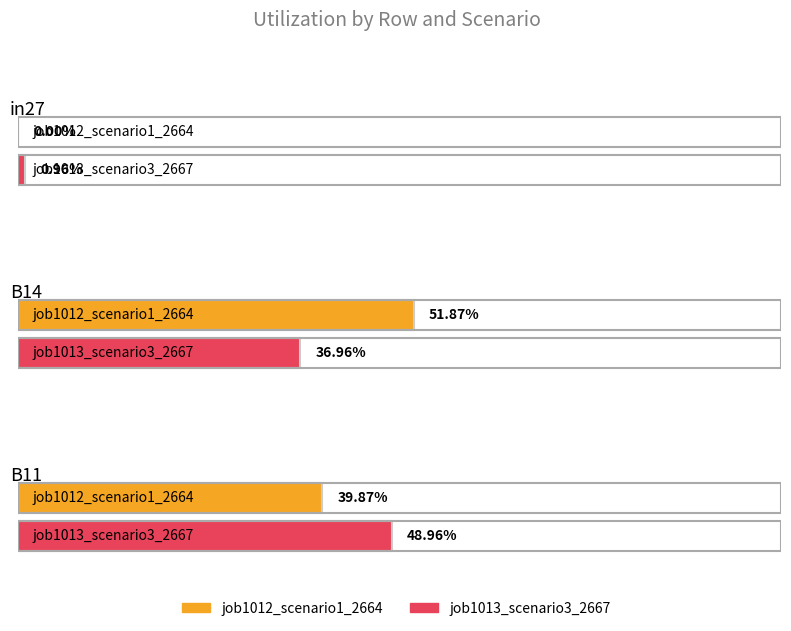

List the series in order of their peak value, highest first.

job1012_scenario1_2664, job1013_scenario3_2667